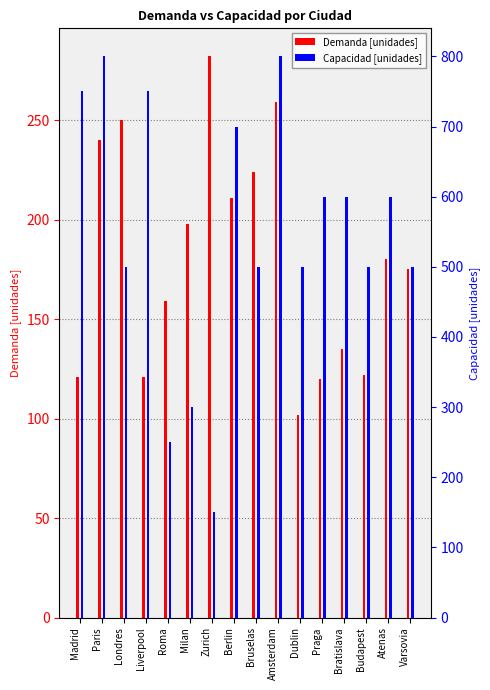

What is the average value of the Capacidad [unidades] series?

550